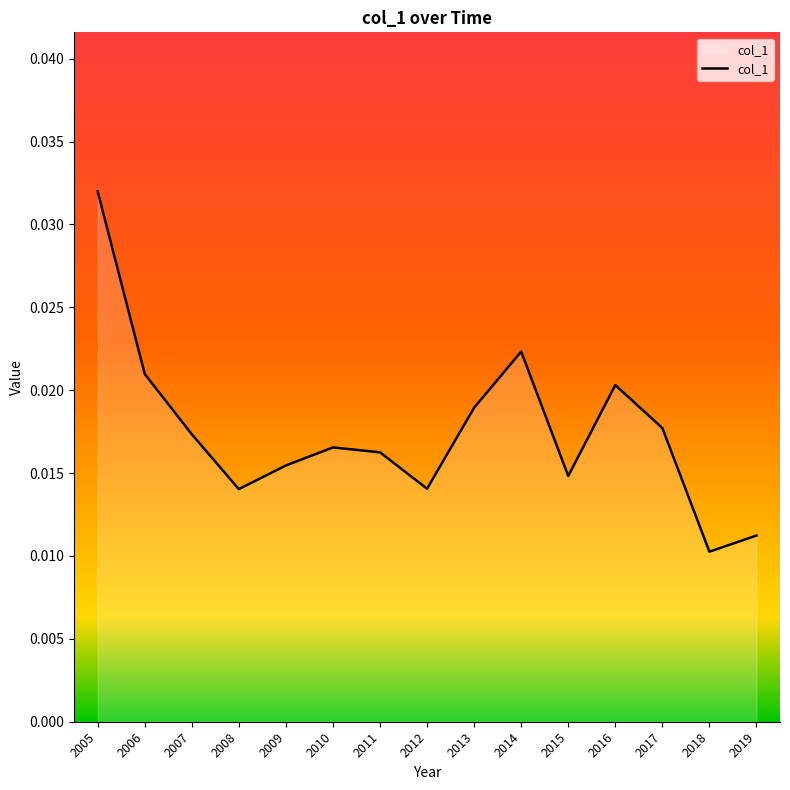

Does the chart have visible grid lines?

No